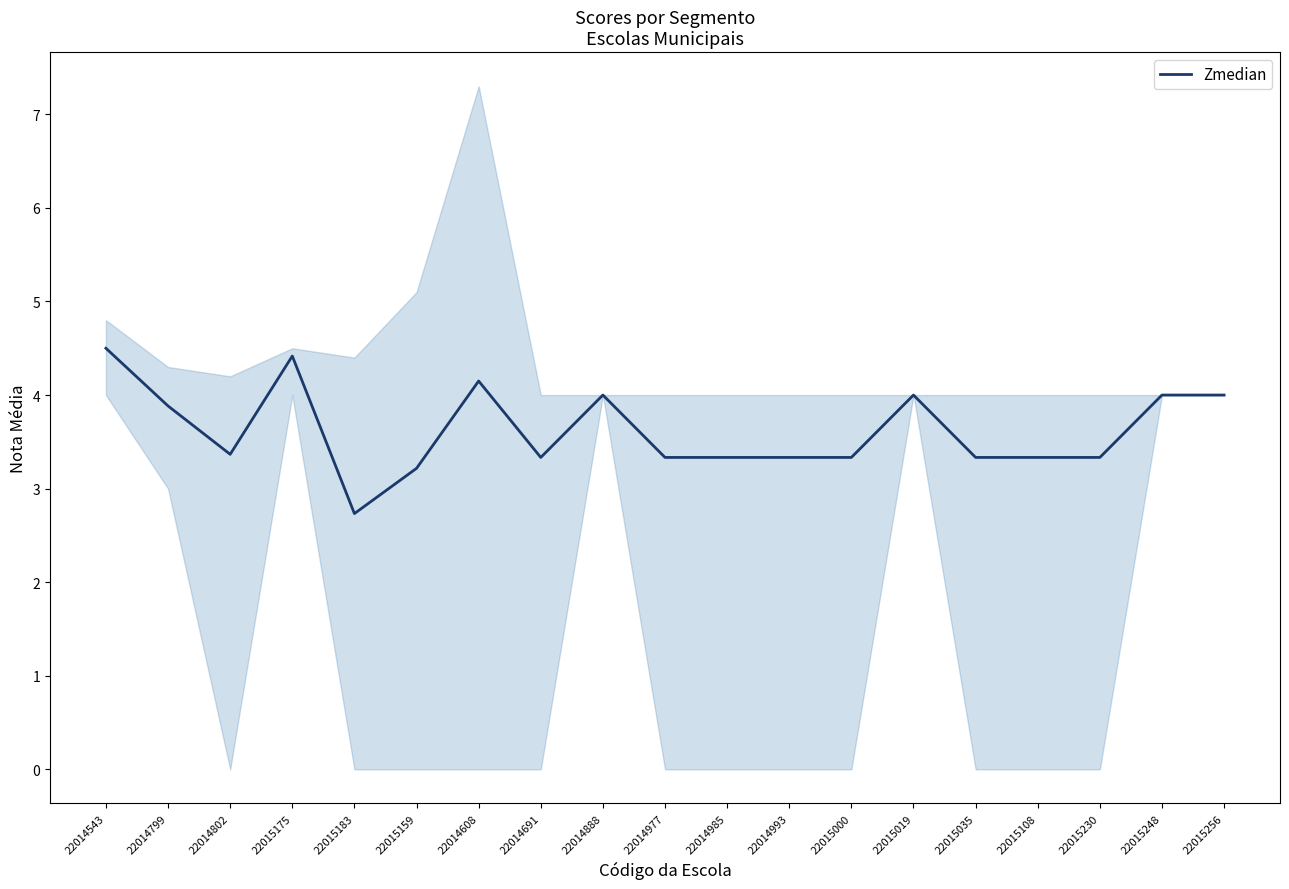

At which category does the chart reach its minimum across all series?

22015183